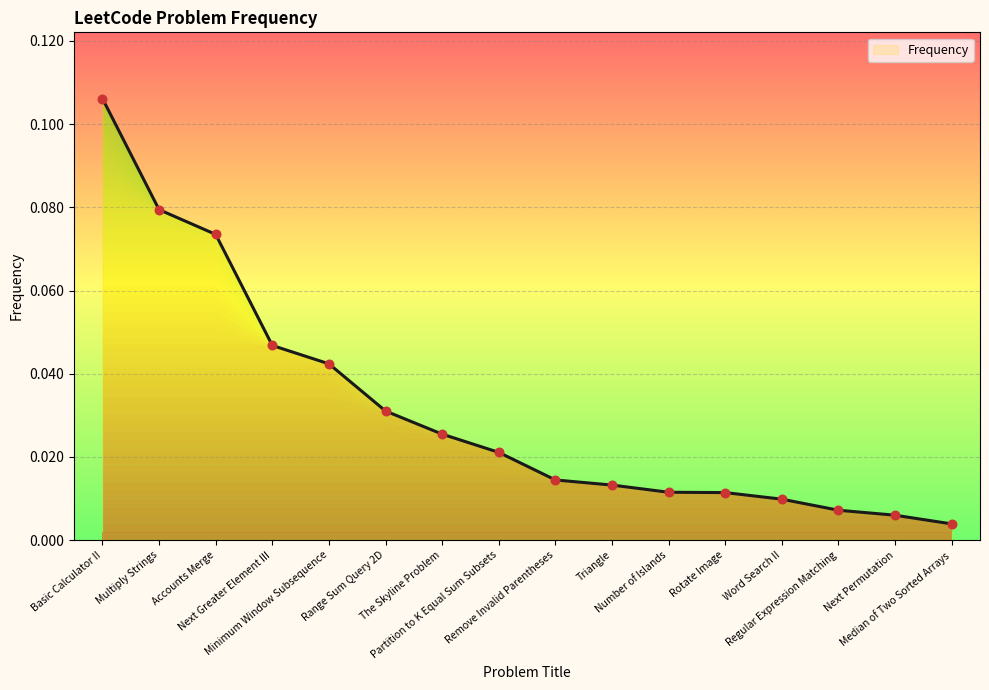

Between Number of Islands and Remove Invalid Parentheses, which is larger?

Remove Invalid Parentheses